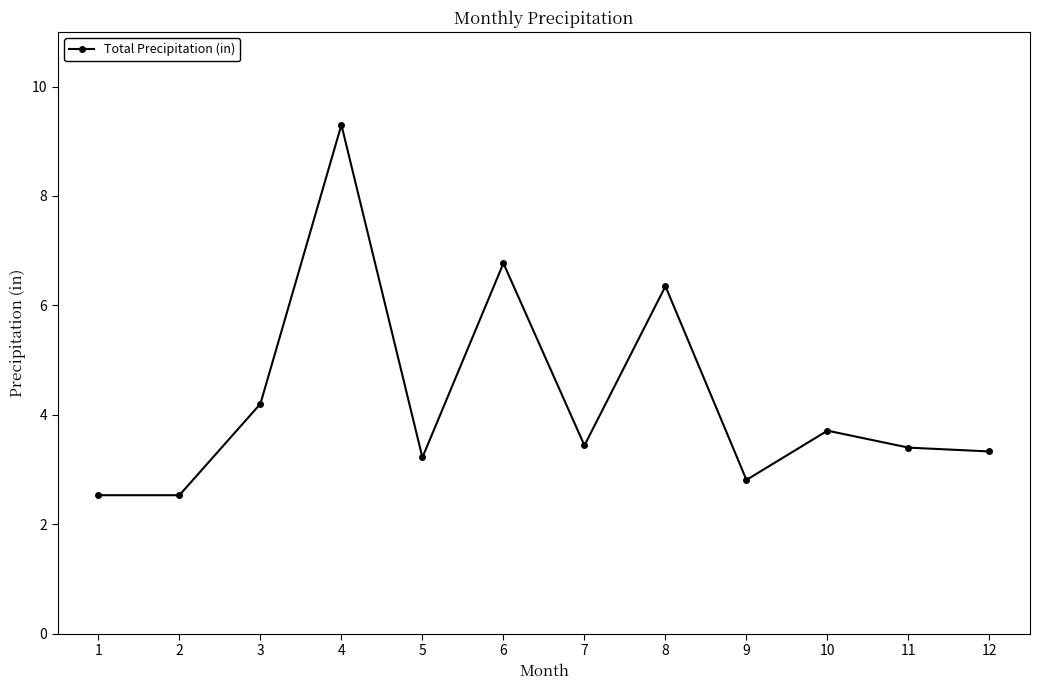

At which category does the chart reach its peak across all series?

4